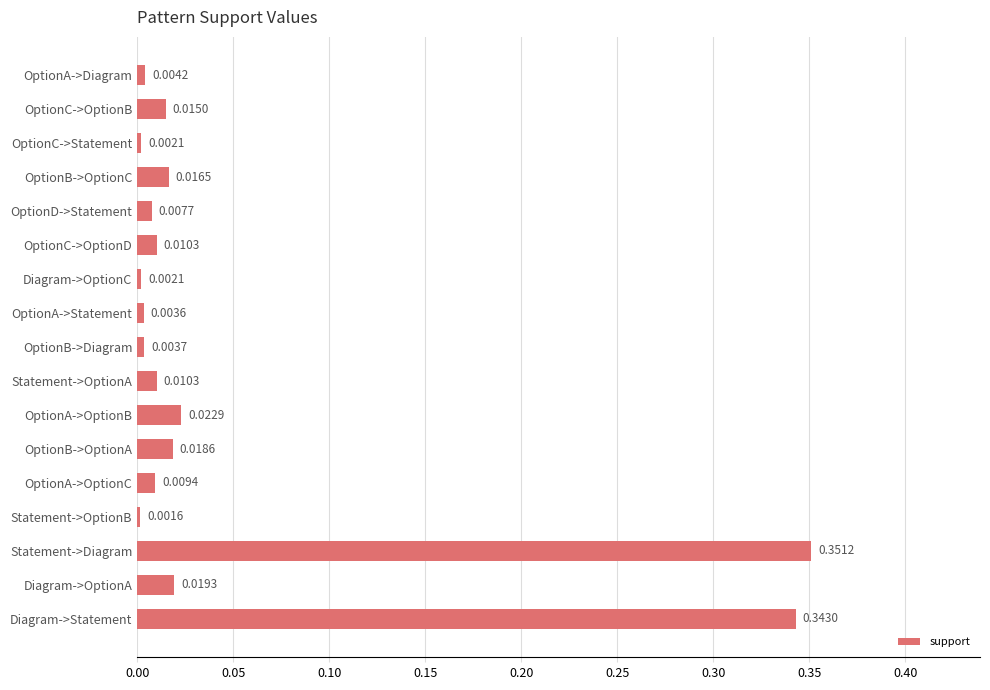

Which label corresponds to the largest value in the chart?

Statement->Diagram